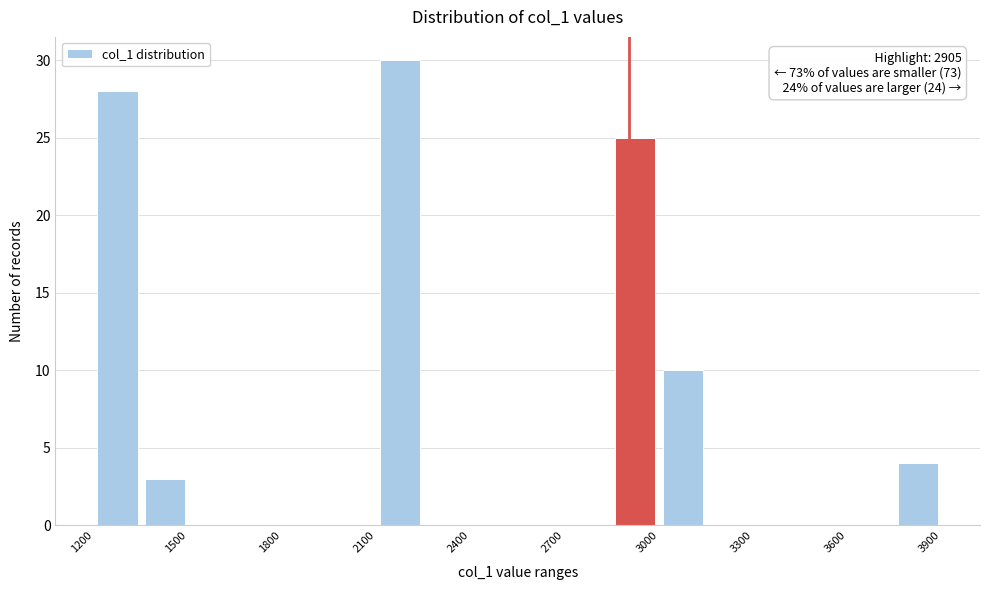

Read against the x-axis, roughly where is the centre of the tallest bar?

2200